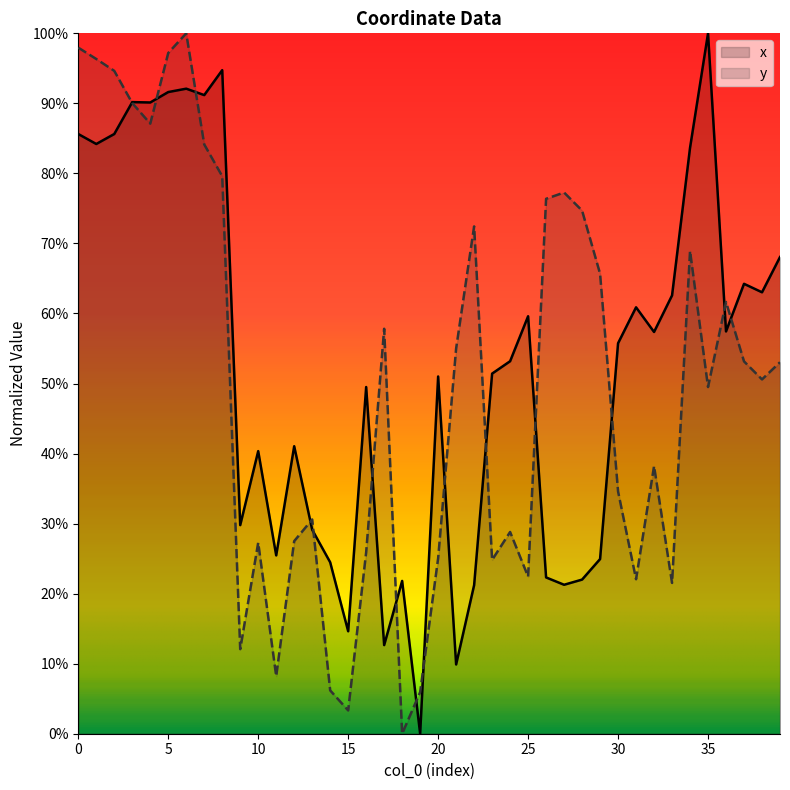

What is the difference between the highest and lowest values at 34?

0.1